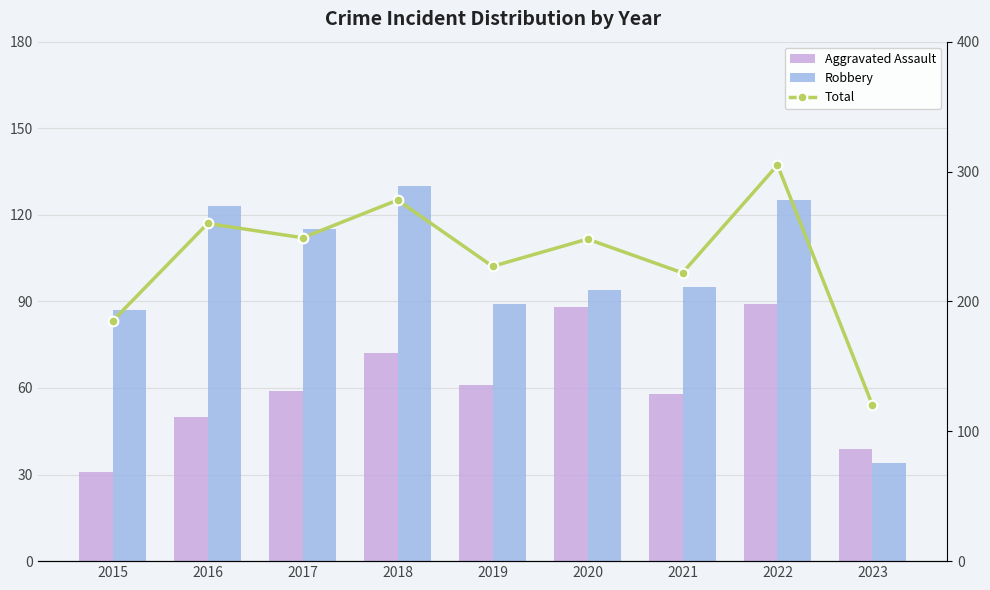

What is the value of the Aggravated Assault bar at the 7th from the left?

58